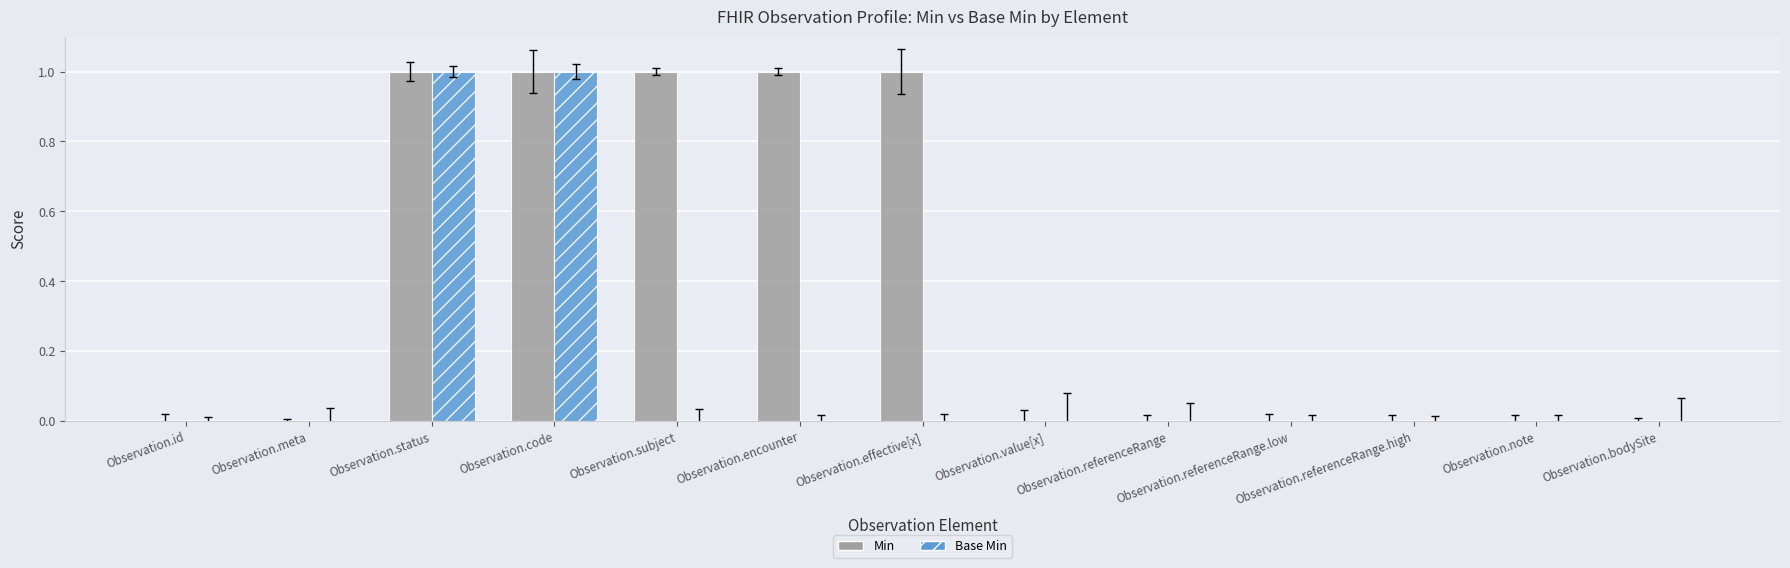

Which series has the largest total across all categories?

Min